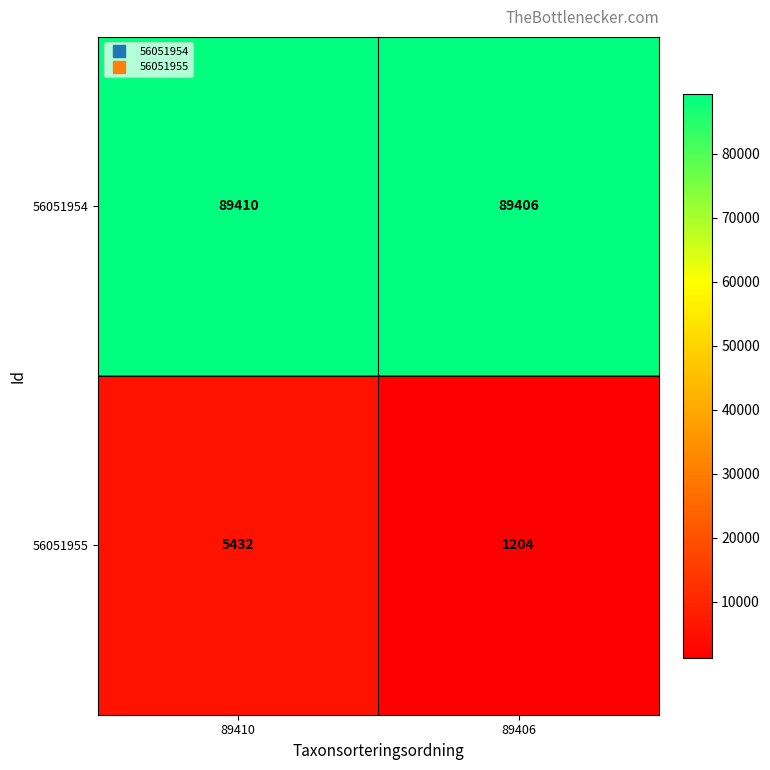

What is the spread (max minus min) of values at 89410?

83978